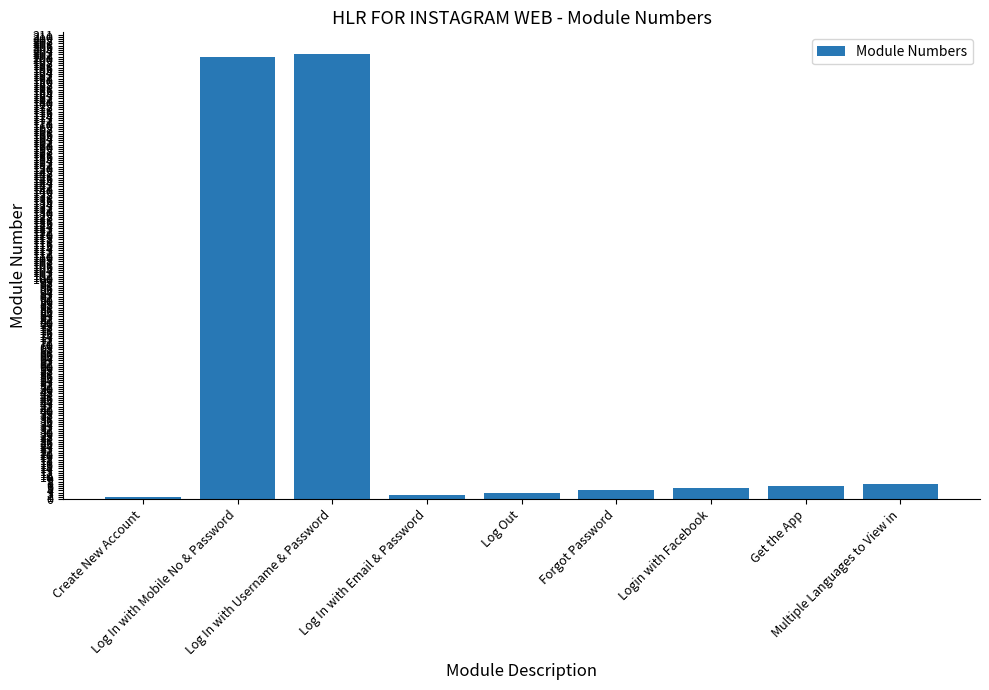

Which has a higher value, Log In with Mobile No & Password or Multiple Languages to View in?

Log In with Mobile No & Password